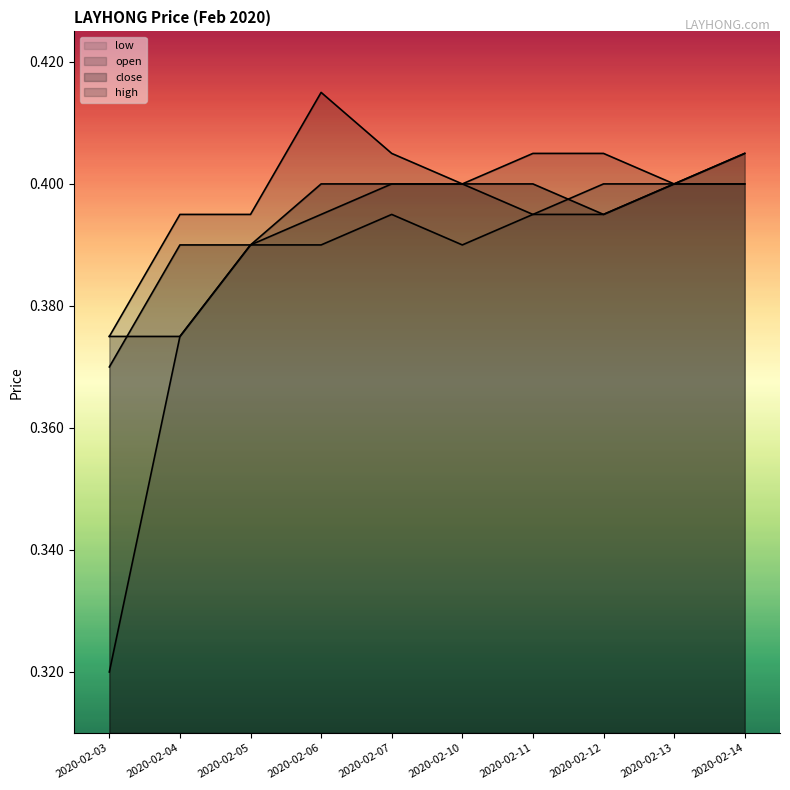

What is the value of the close point at the 6th from the left?

0.4